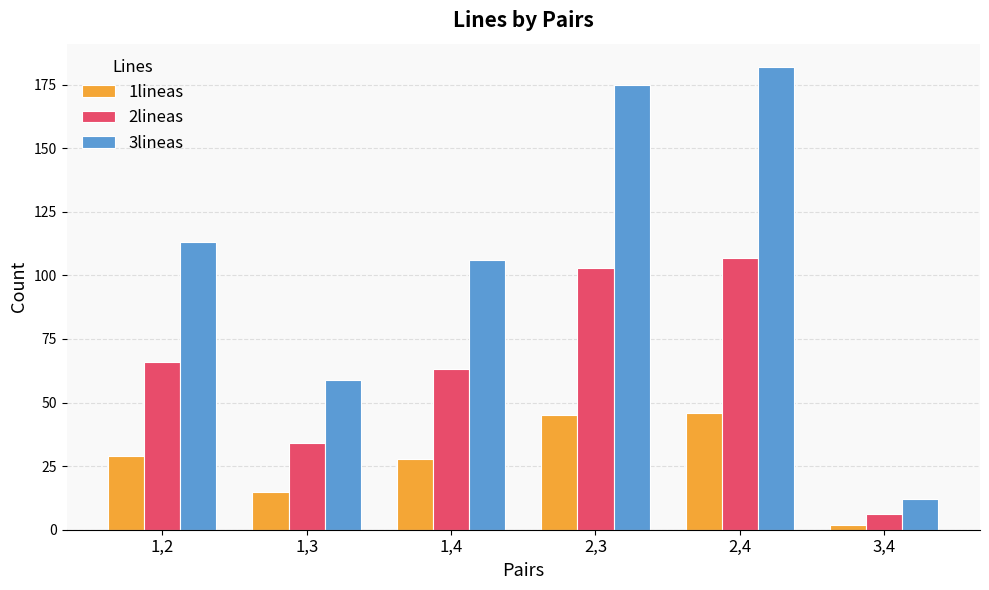

Count the number of data series in this chart.

3